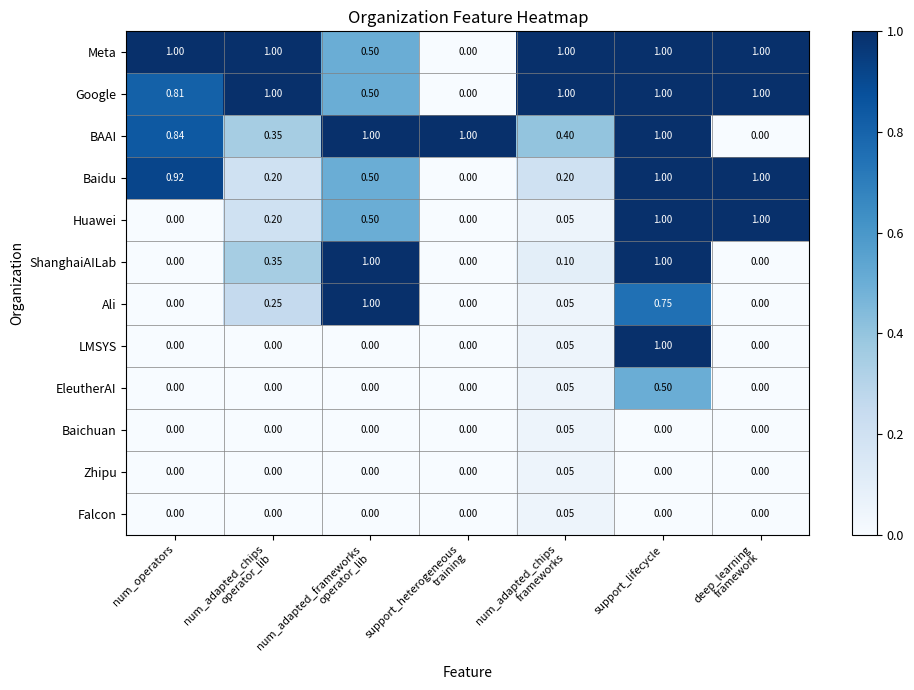

At which category is the sum across all series the highest?

support_lifecycle